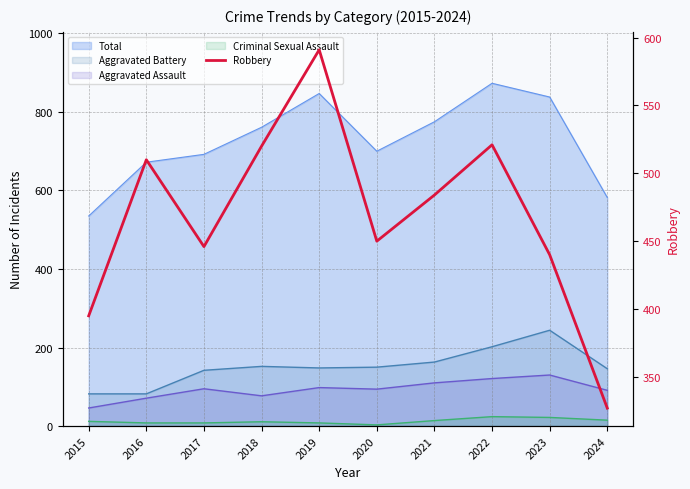

The chart shows a value of 446 at 2017. True or false?

True